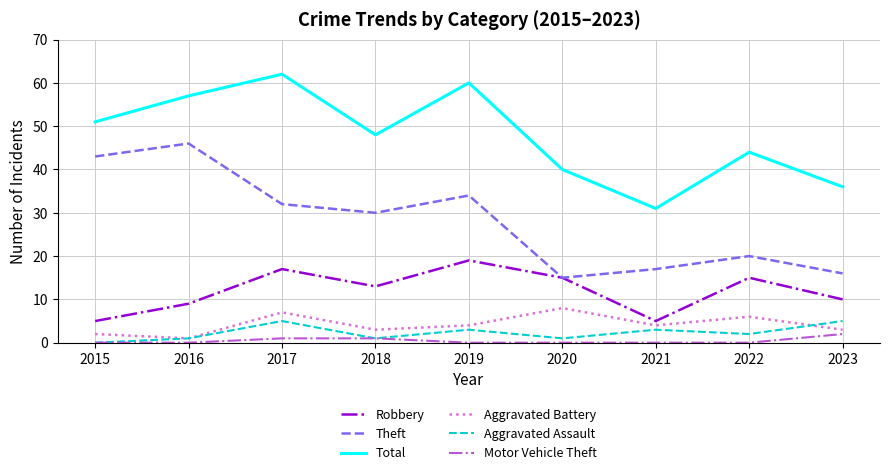

Which series changed the most between 2015 and 2019?

Robbery